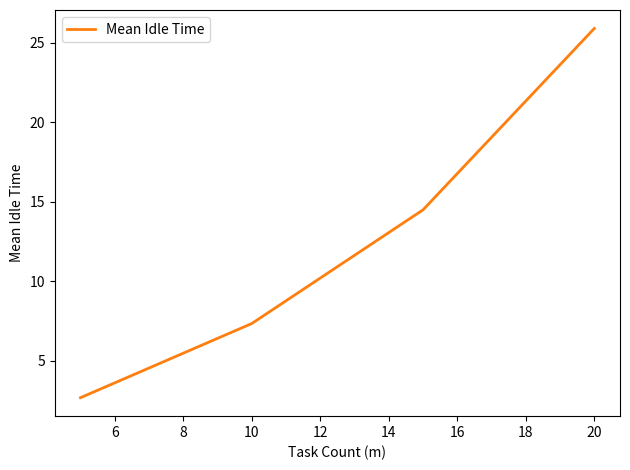

What is the average value?

12.6